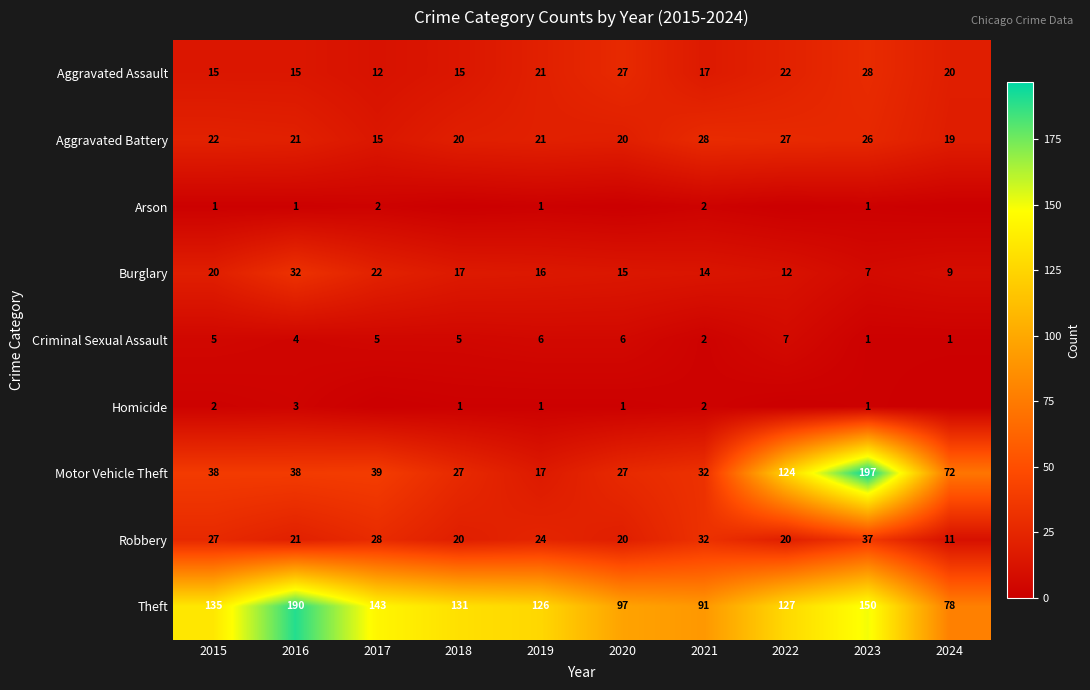

The Homicide series shows 2 at 2021. True or false?

True